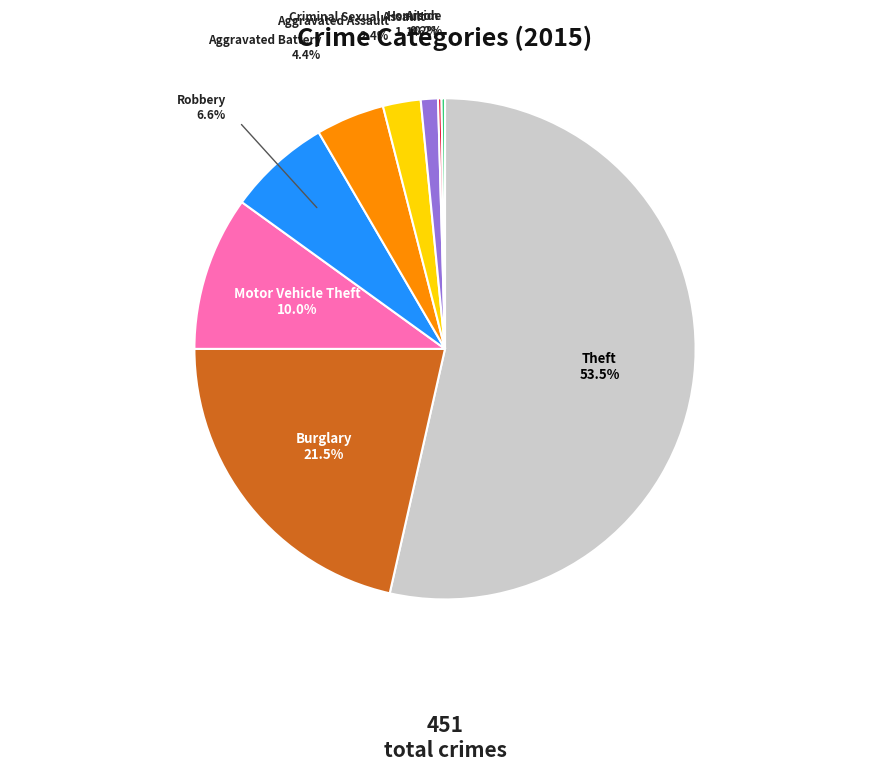

The Criminal Sexual Assault slice represents 11% of the pie. True or false?

False